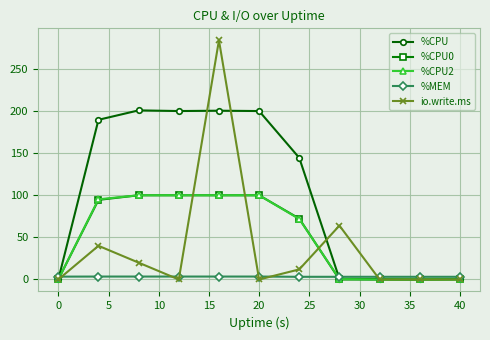

What is the greatest value displayed?

284.0